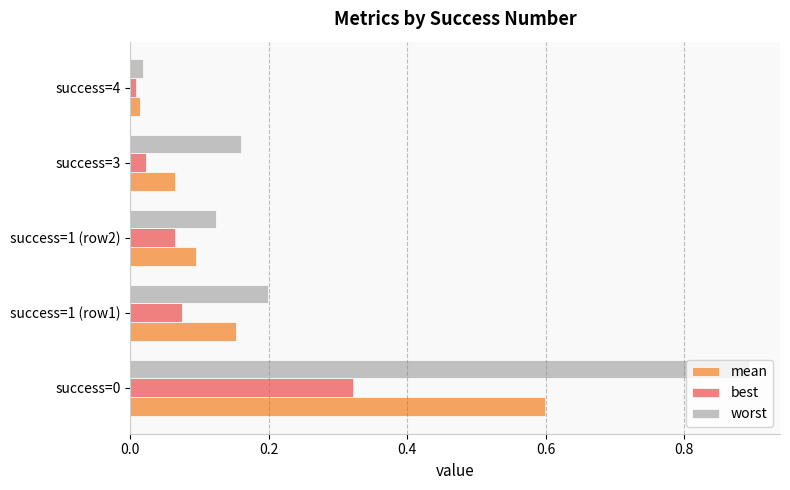

Which category has the lowest value across all series?

success=4